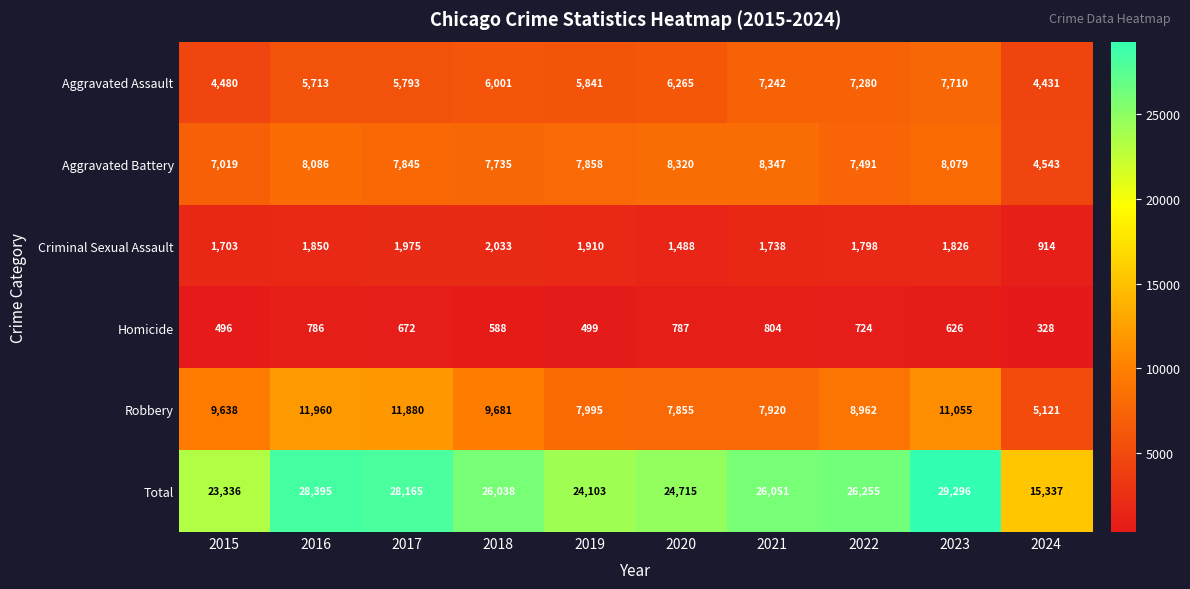

What is the minimum value shown in the chart?

328